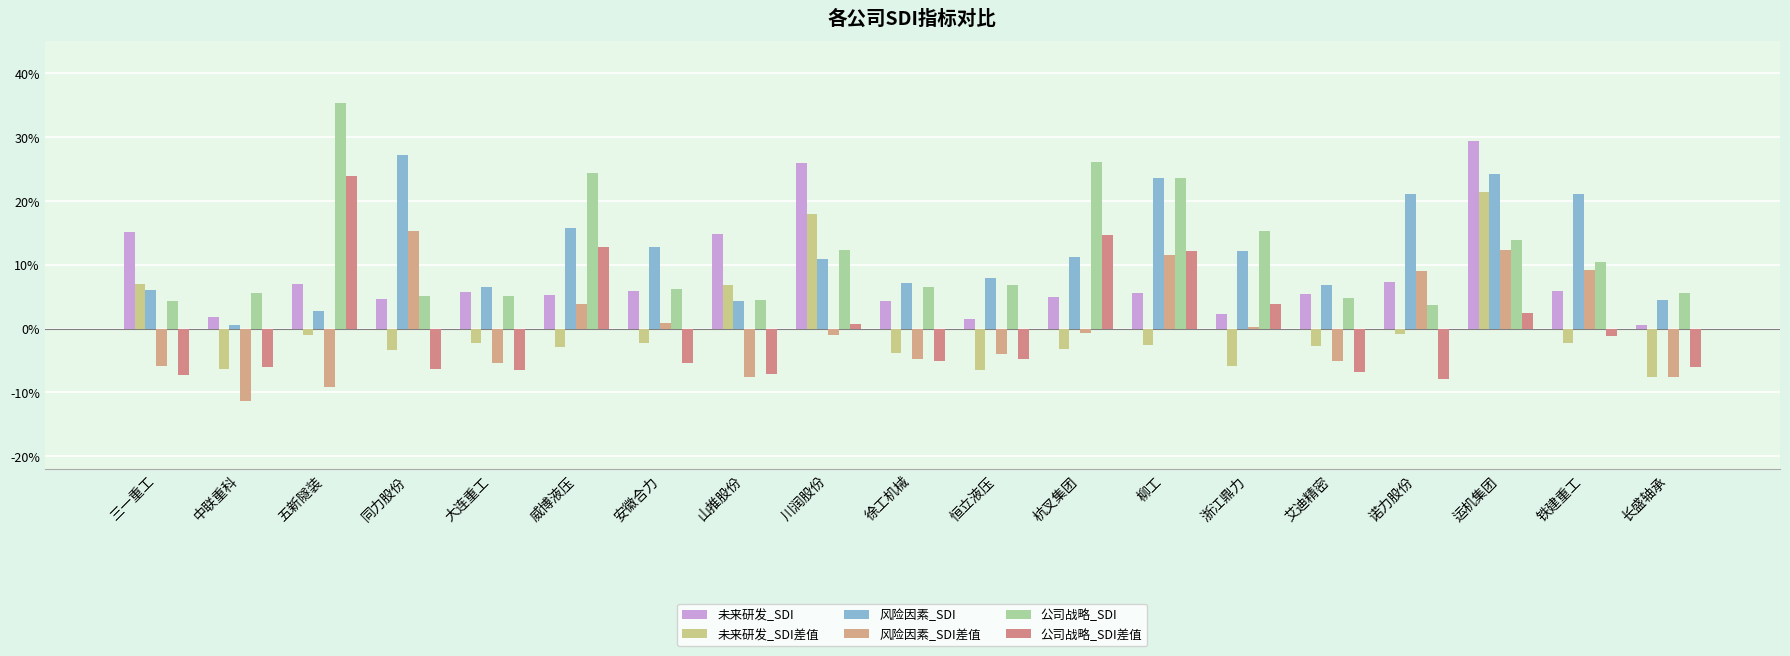

Does the chart contain stacked bars?

No